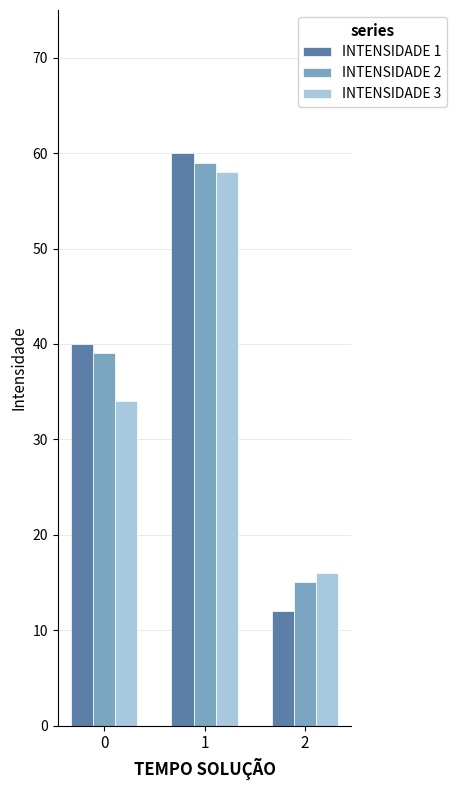

Does the chart contain stacked bars?

No